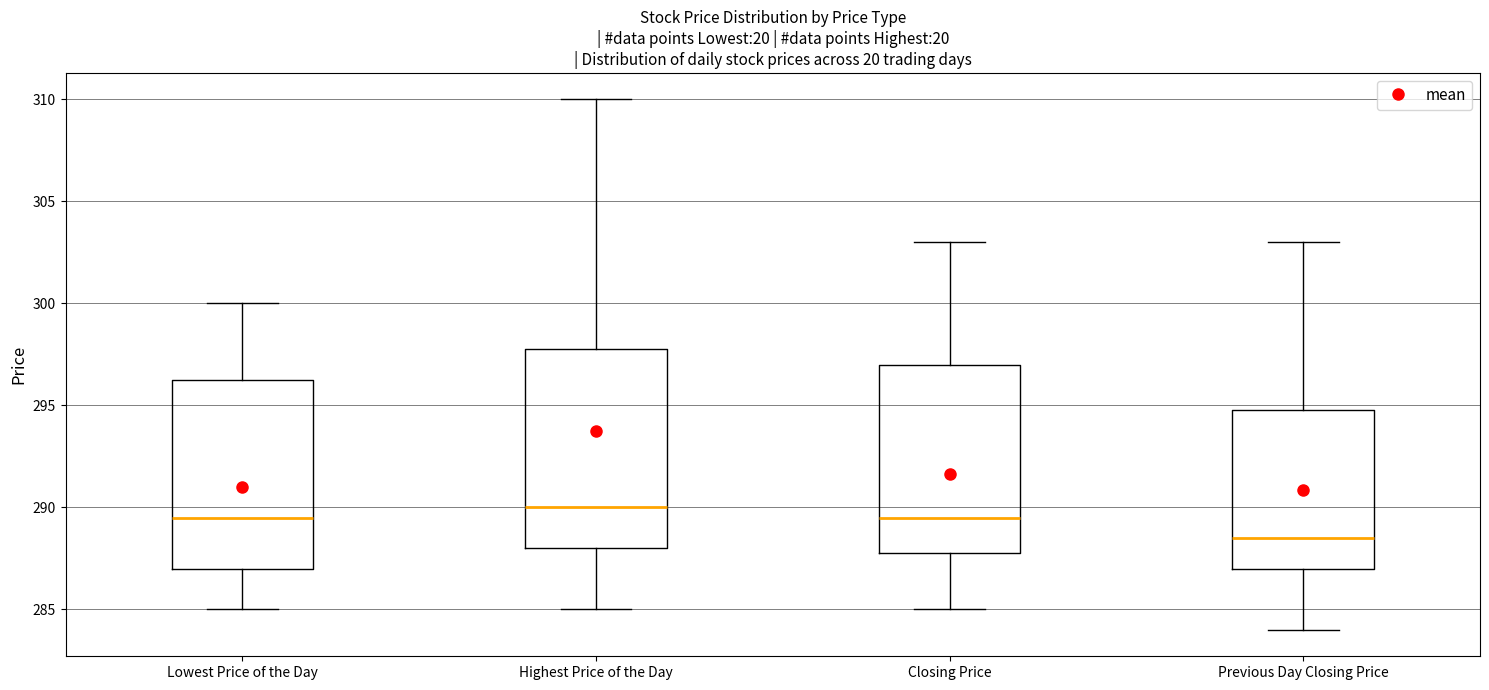

Comparing the boxes themselves (not the whiskers), which one is the tallest?

Highest Price of the Day